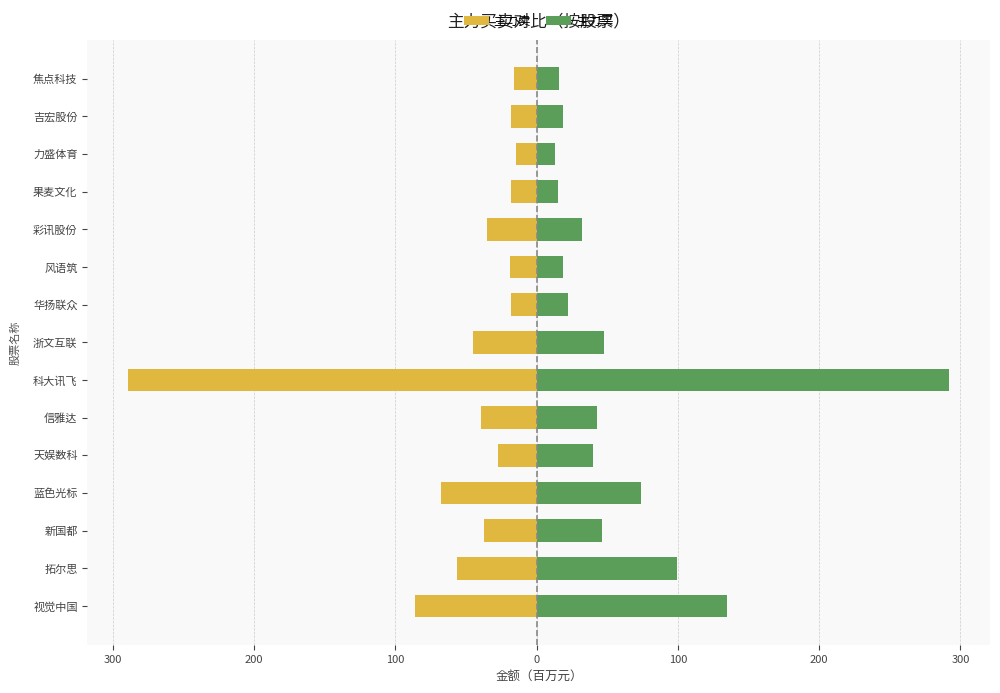

Which series has the largest total across all categories?

主力买